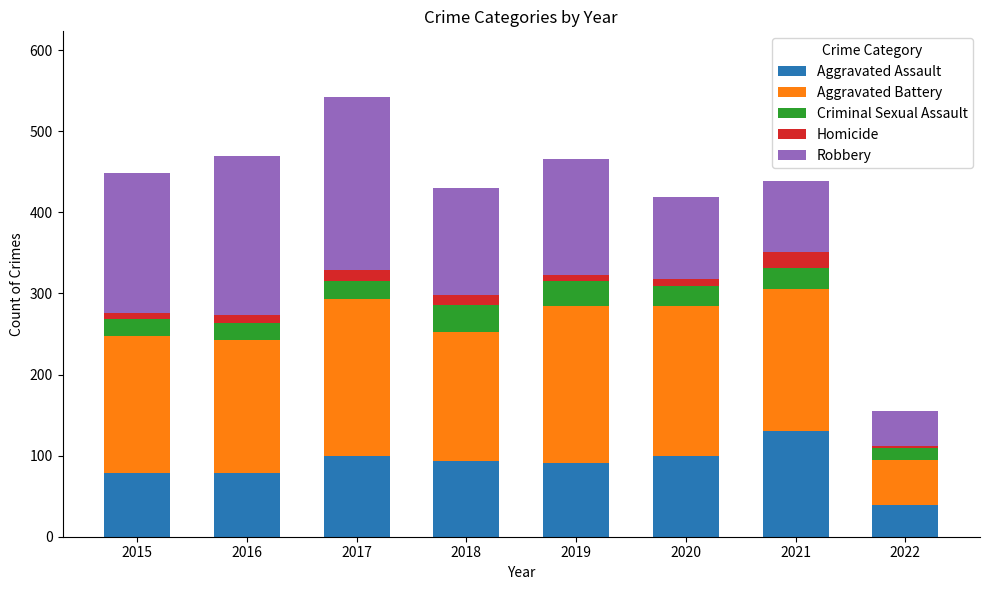

True or false: Aggravated Assault has a value of 142 at 2017.

False